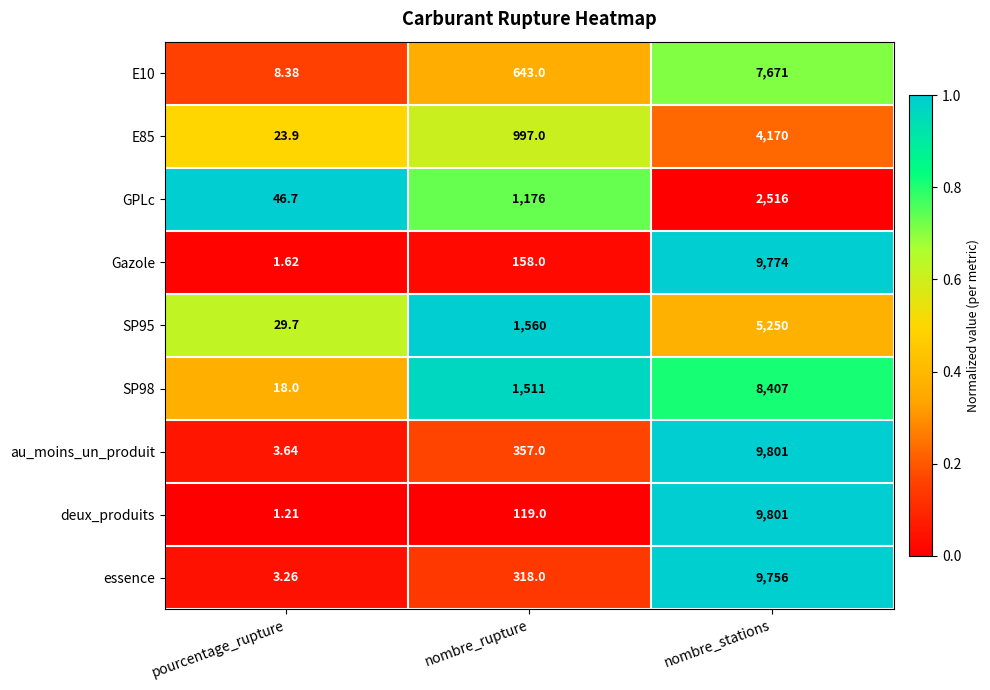

At which label does deux_produits reach its peak?

nombre_stations